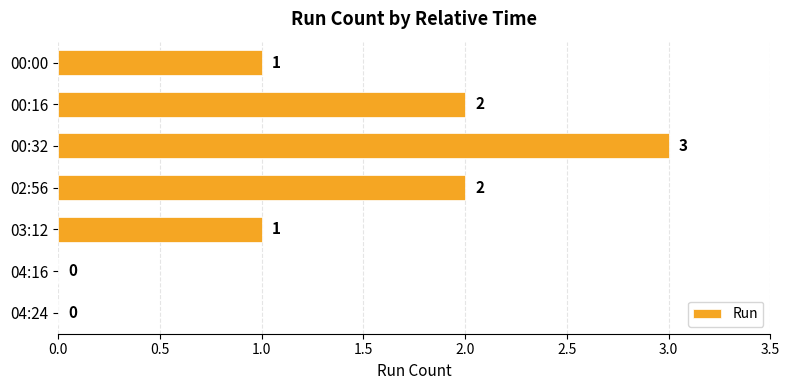

What is the maximum value shown in the chart?

3